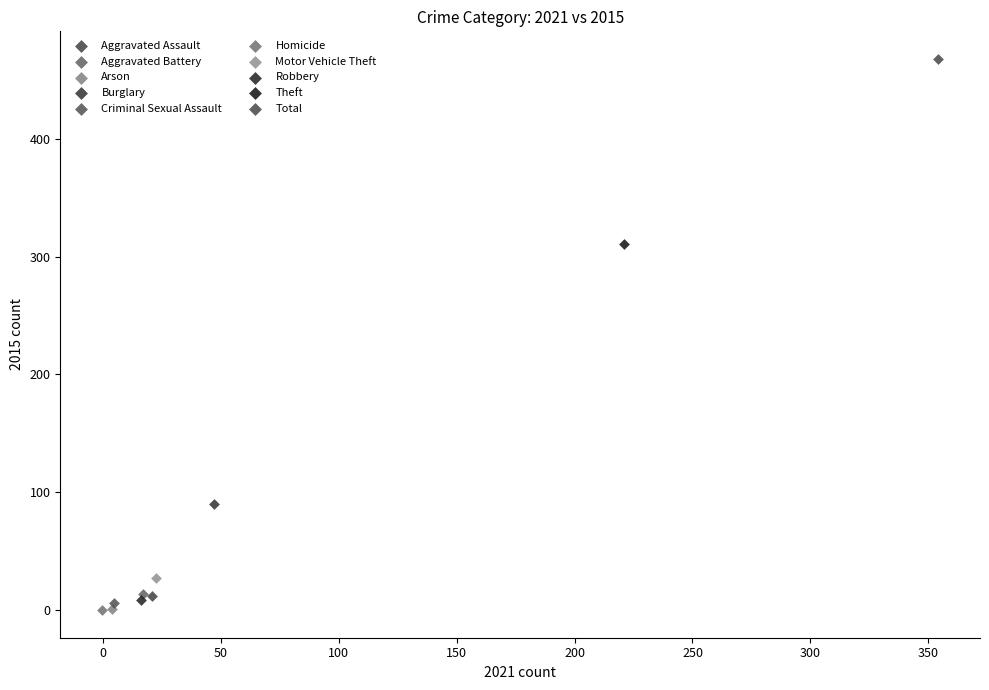

What are all the series names shown in the legend?

Aggravated Assault, Aggravated Battery, Arson, Burglary, Criminal Sexual Assault, Homicide, Motor Vehicle Theft, Robbery, Theft, Total